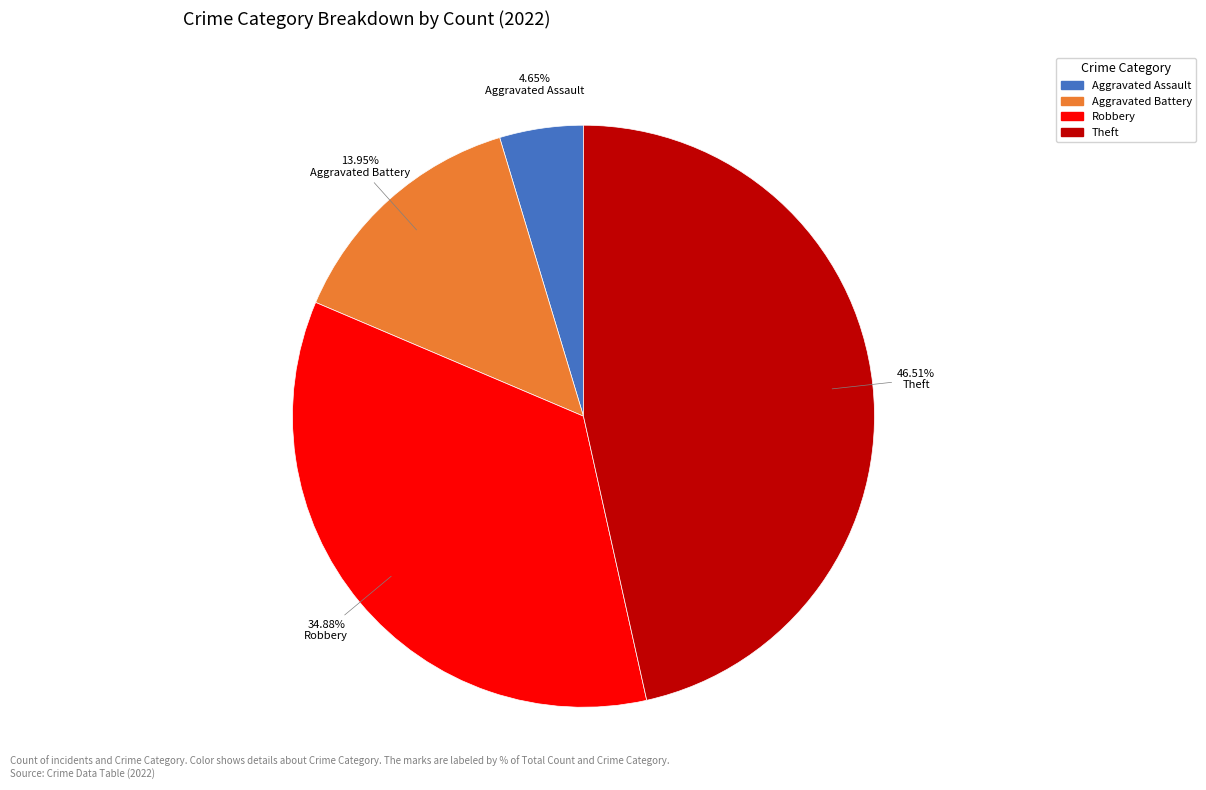

Is there a majority slice in this chart?

No